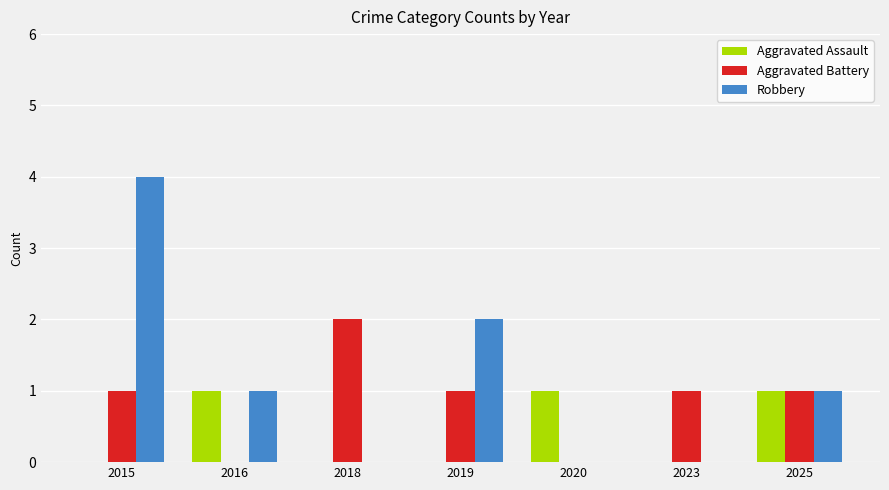

How many groups of bars are there?

7